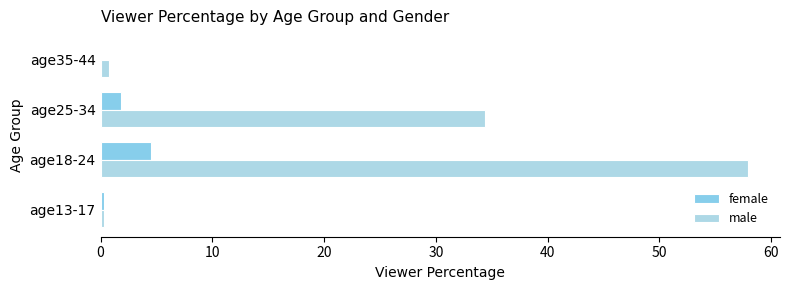

What is the difference between the maximum and minimum values in the female series?

4.5